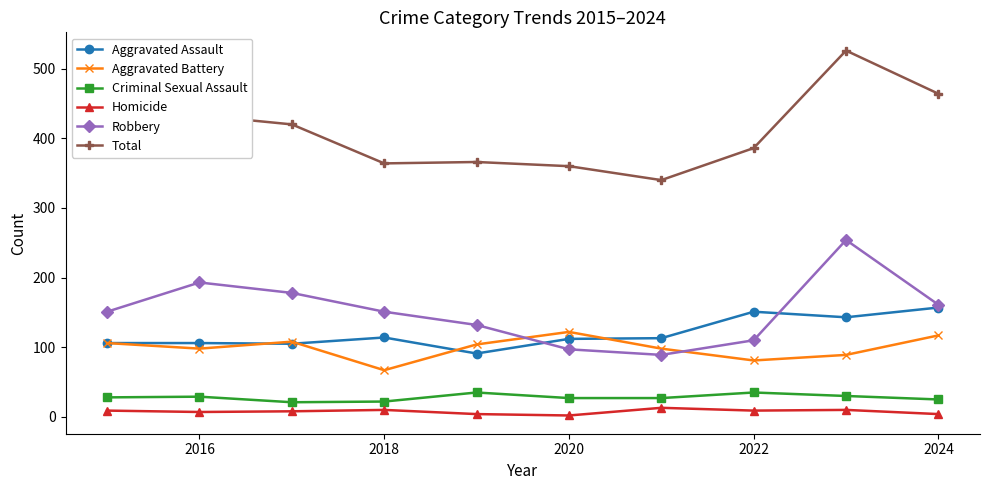

What is the minimum value for Total?

340